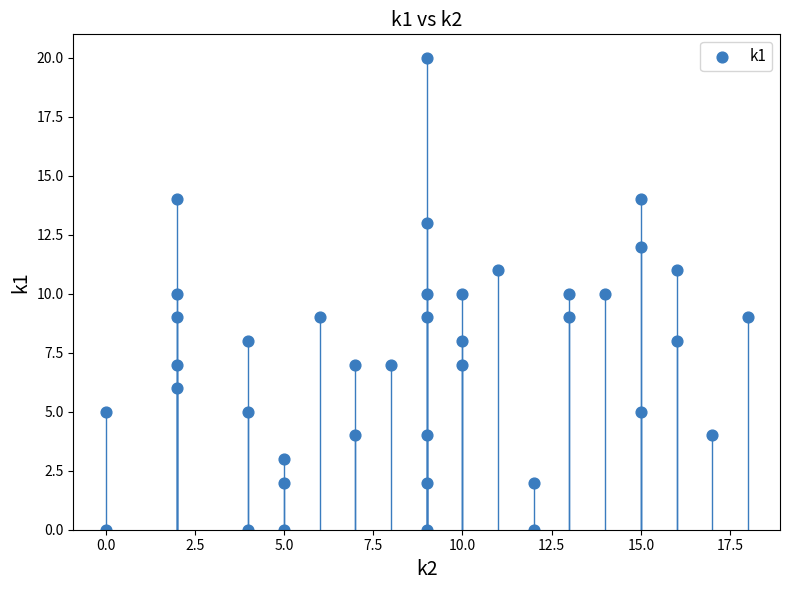

What is the range of Y values (max minus min)?

20